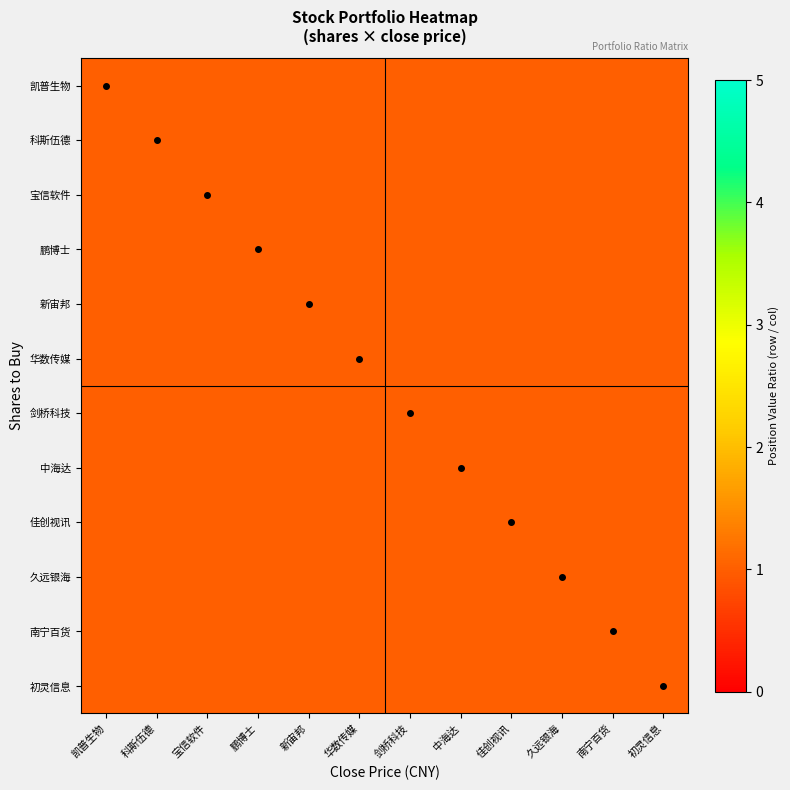

Reading left to right, list all the values displayed in this chart.

凯普生物: 凯普生物=1.0	科斯伍德=1.0	宝信软件=1.0	鹏博士=1.0	新宙邦=1.0	华数传媒=1.0	剑桥科技=1.0	中海达=1.0	佳创视讯=1.0	久远银海=1.0	南宁百货=1.0	初灵信息=1.0
科斯伍德: 凯普生物=1.0	科斯伍德=1.0	宝信软件=1.0	鹏博士=1.0	新宙邦=1.0	华数传媒=1.0	剑桥科技=1.0	中海达=1.0	佳创视讯=1.0	久远银海=1.0	南宁百货=1.0	初灵信息=1.0
宝信软件: 凯普生物=1.0	科斯伍德=1.0	宝信软件=1.0	鹏博士=1.0	新宙邦=1.0	华数传媒=1.0	剑桥科技=1.0	中海达=1.0	佳创视讯=1.0	久远银海=1.0	南宁百货=1.0	初灵信息=1.0
鹏博士: 凯普生物=1.0	科斯伍德=1.0	宝信软件=1.0	鹏博士=1.0	新宙邦=1.0	华数传媒=1.0	剑桥科技=1.0	中海达=1.0	佳创视讯=1.0	久远银海=1.0	南宁百货=1.0	初灵信息=1.0
新宙邦: 凯普生物=1.0	科斯伍德=1.0	宝信软件=1.0	鹏博士=1.0	新宙邦=1.0	华数传媒=1.0	剑桥科技=1.0	中海达=1.0	佳创视讯=1.0	久远银海=1.0	南宁百货=1.0	初灵信息=1.0
华数传媒: 凯普生物=1.0	科斯伍德=1.0	宝信软件=1.0	鹏博士=1.0	新宙邦=1.0	华数传媒=1.0	剑桥科技=1.0	中海达=1.0	佳创视讯=1.0	久远银海=1.0	南宁百货=1.0	初灵信息=1.0
剑桥科技: 凯普生物=1.0	科斯伍德=1.0	宝信软件=1.0	鹏博士=1.0	新宙邦=1.0	华数传媒=1.0	剑桥科技=1.0	中海达=1.0	佳创视讯=1.0	久远银海=1.0	南宁百货=1.0	初灵信息=1.0
中海达: 凯普生物=1.0	科斯伍德=1.0	宝信软件=1.0	鹏博士=1.0	新宙邦=1.0	华数传媒=1.0	剑桥科技=1.0	中海达=1.0	佳创视讯=1.0	久远银海=1.0	南宁百货=1.0	初灵信息=1.0
佳创视讯: 凯普生物=1.0	科斯伍德=1.0	宝信软件=1.0	鹏博士=1.0	新宙邦=1.0	华数传媒=1.0	剑桥科技=1.0	中海达=1.0	佳创视讯=1.0	久远银海=1.0	南宁百货=1.0	初灵信息=1.0
久远银海: 凯普生物=1.0	科斯伍德=1.0	宝信软件=1.0	鹏博士=1.0	新宙邦=1.0	华数传媒=1.0	剑桥科技=1.0	中海达=1.0	佳创视讯=1.0	久远银海=1.0	南宁百货=1.0	初灵信息=1.0
南宁百货: 凯普生物=1.0	科斯伍德=1.0	宝信软件=1.0	鹏博士=1.0	新宙邦=1.0	华数传媒=1.0	剑桥科技=1.0	中海达=1.0	佳创视讯=1.0	久远银海=1.0	南宁百货=1.0	初灵信息=1.0
初灵信息: 凯普生物=1.0	科斯伍德=1.0	宝信软件=1.0	鹏博士=1.0	新宙邦=1.0	华数传媒=1.0	剑桥科技=1.0	中海达=1.0	佳创视讯=1.0	久远银海=1.0	南宁百货=1.0	初灵信息=1.0